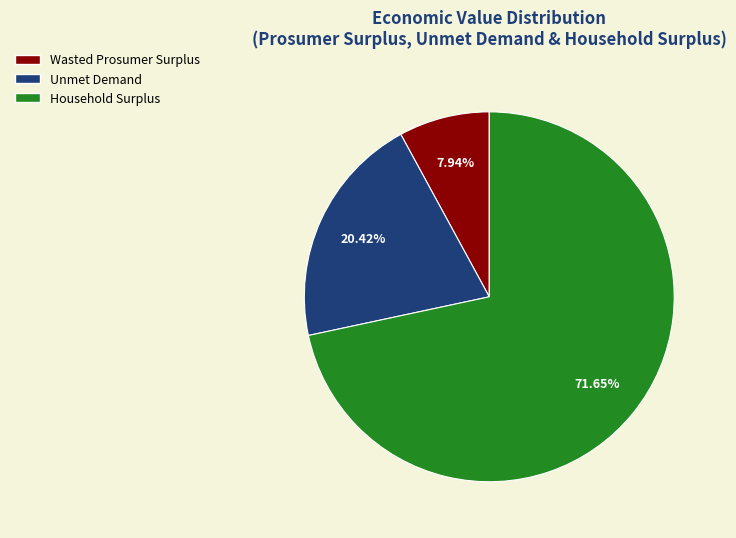

How many slices are in this pie chart?

3